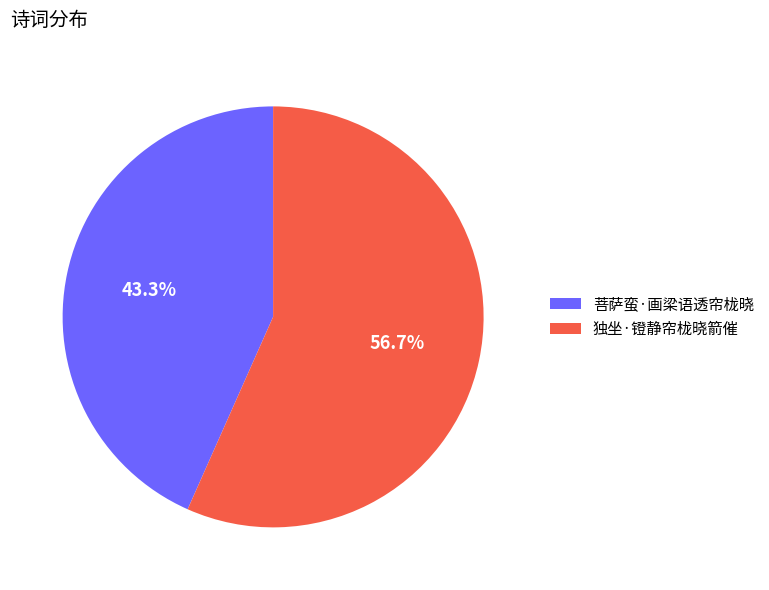

How many slices are in this pie chart?

2